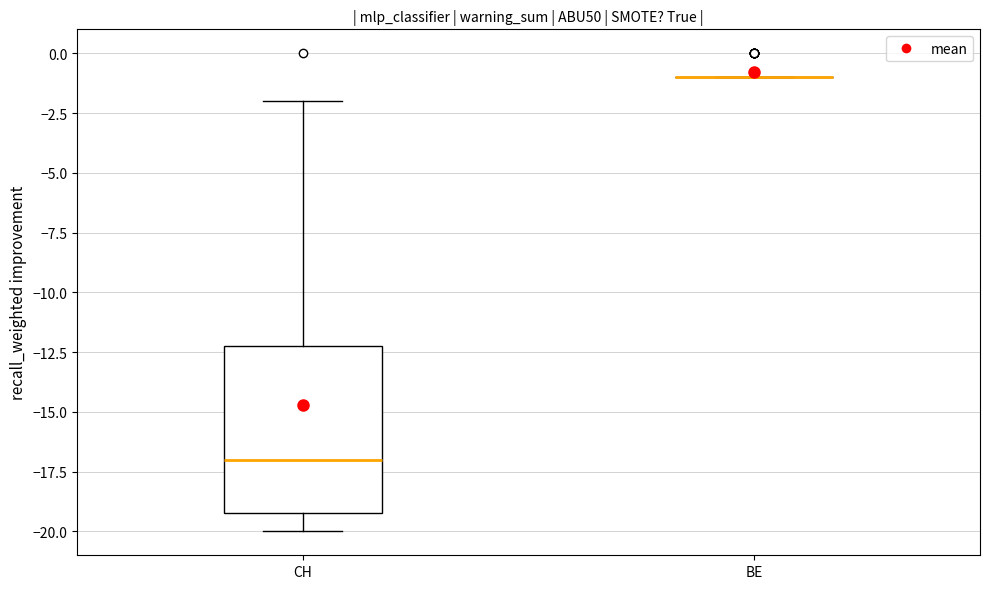

Reading left to right, transcribe this box plot: for each box, give where its median line is, the range the box spans, and where its two whiskers end, as read against the y-axis. The values are not printed on the chart, so give them approximately, as read against the axis.

CH: median -17, box -19 to -12, whiskers -20 to -2
BE: box collapsed to a line at -1, whiskers -1 to -1